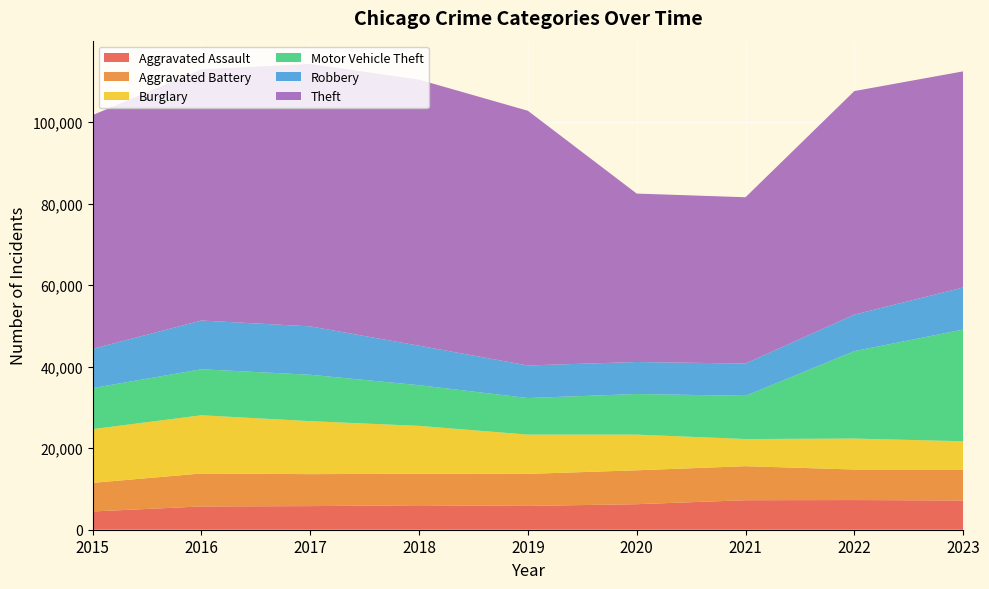

What is the maximum value shown in the chart?

65287